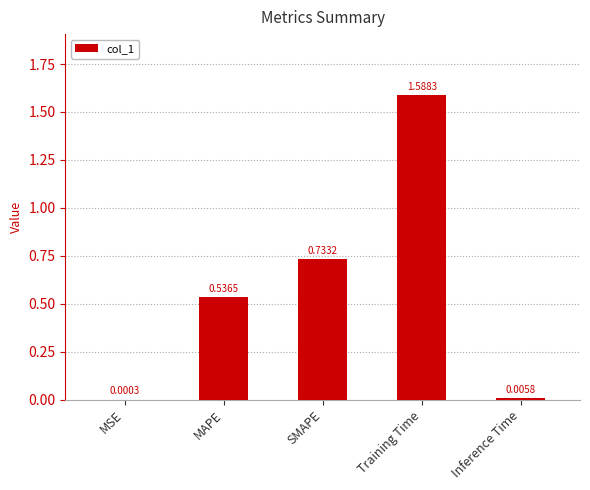

The chart shows a value of 0.9 at MAPE. True or false?

False